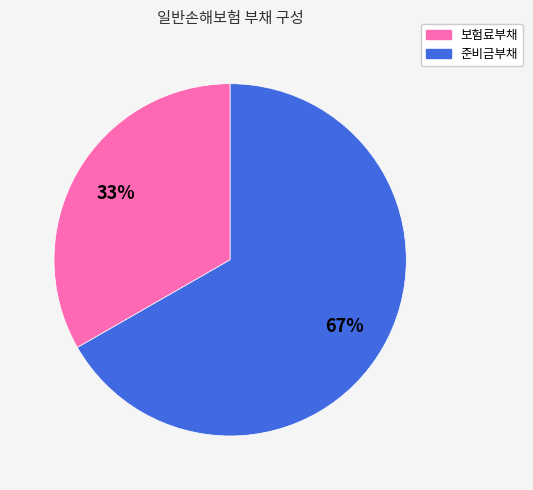

What percentage is the 준비금부채 slice, to the nearest percent?

67%